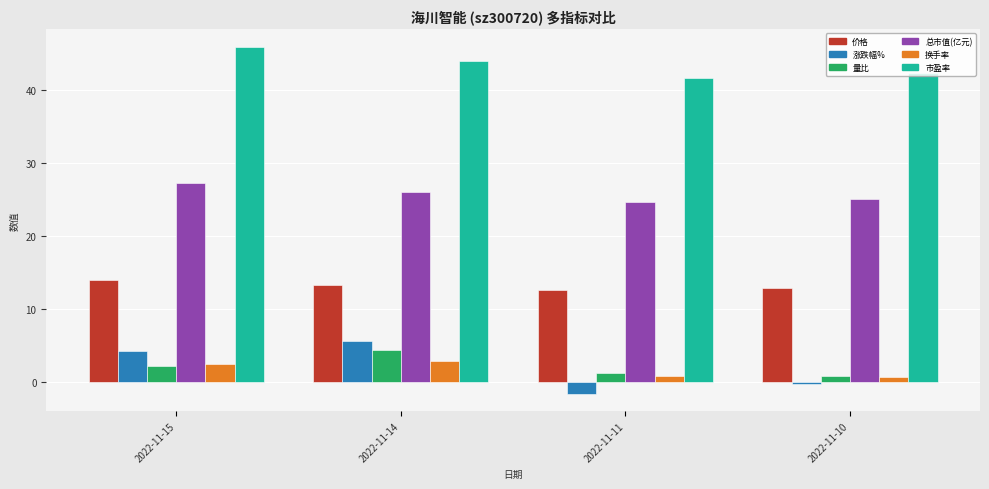

What is the difference between the maximum and minimum values in the 总市值(亿元) series?

2.5